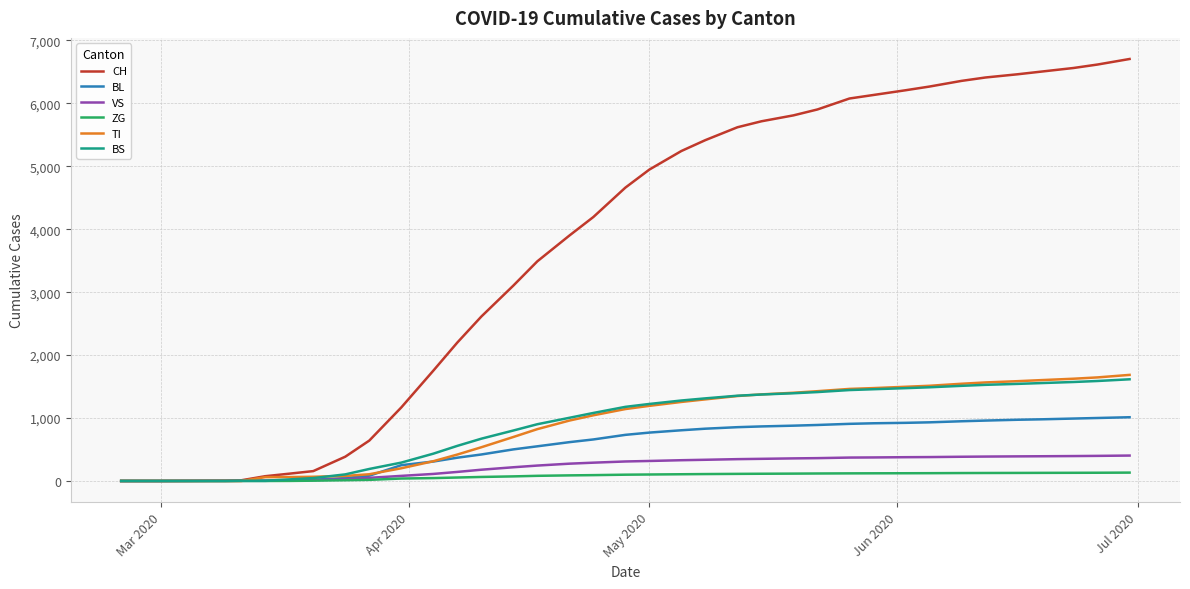

Which series has the largest range (max minus min)?

CH